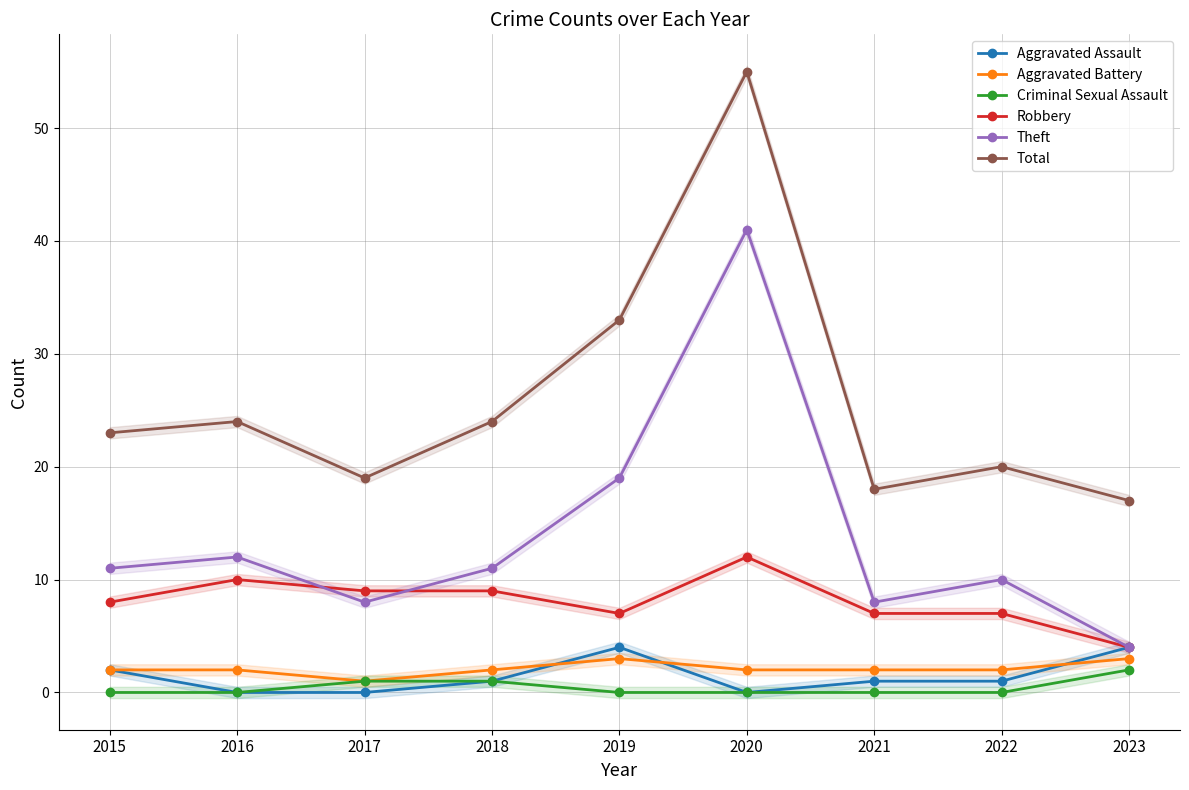

What is the difference between the maximum and minimum values in the Aggravated Battery series?

2